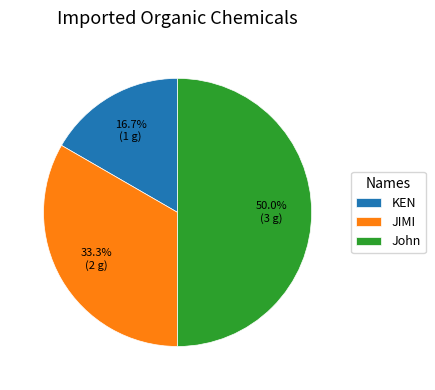

Between John and JIMI, which is larger?

John